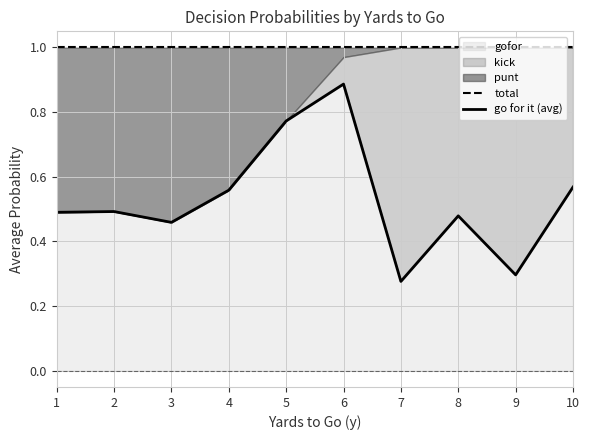

What is the sum of all total values?

10.0